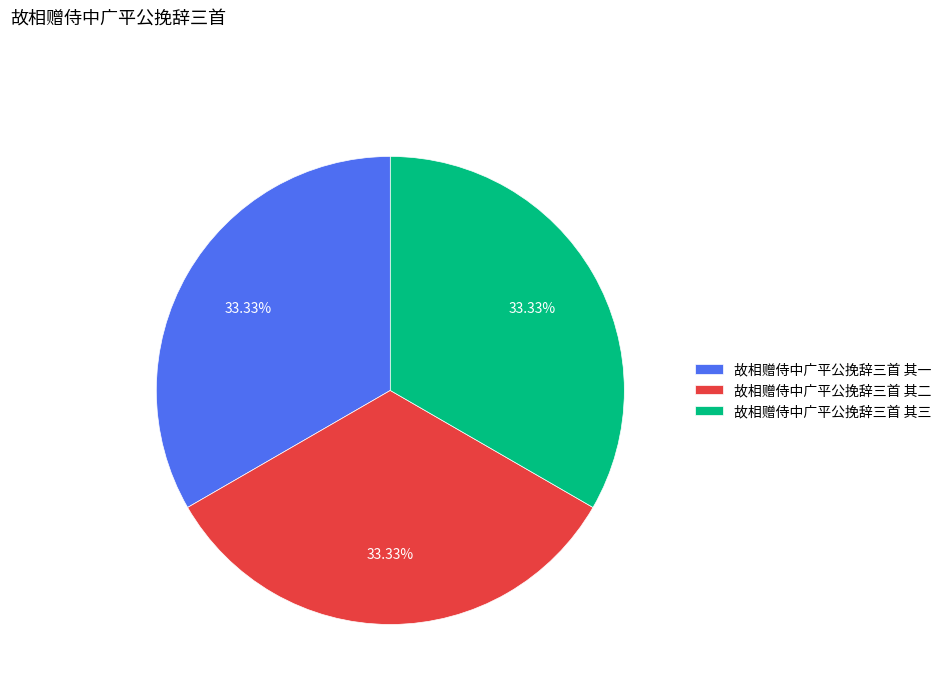

What percentage is the 故相赠侍中广平公挽辞三首 其二 slice, to the nearest percent?

33%